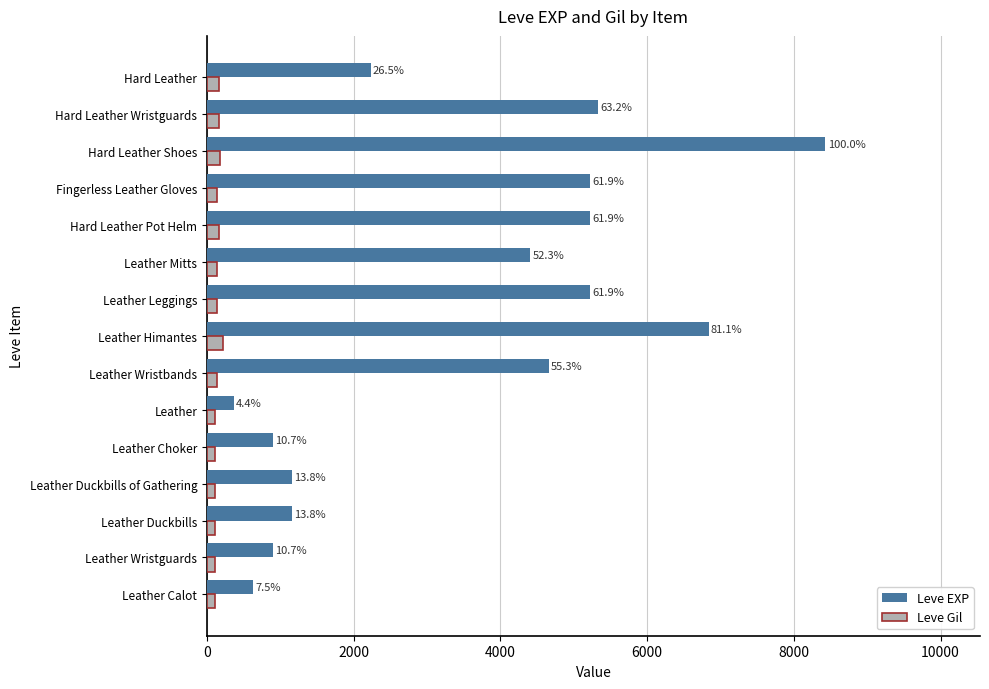

What are all the series names shown in the legend?

Leve EXP, Leve Gil